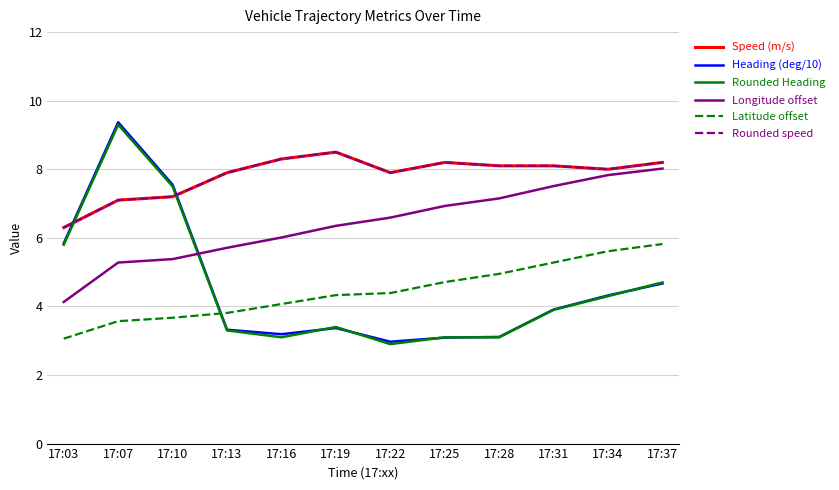

What is the sum of all Latitude offset values?

53.3